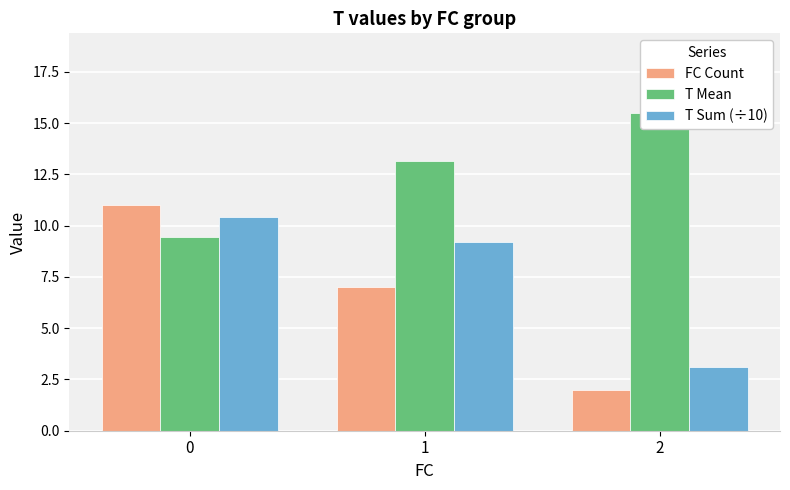

Rank the series at 0 from lowest to highest value.

T Mean, T Sum (÷10), FC Count